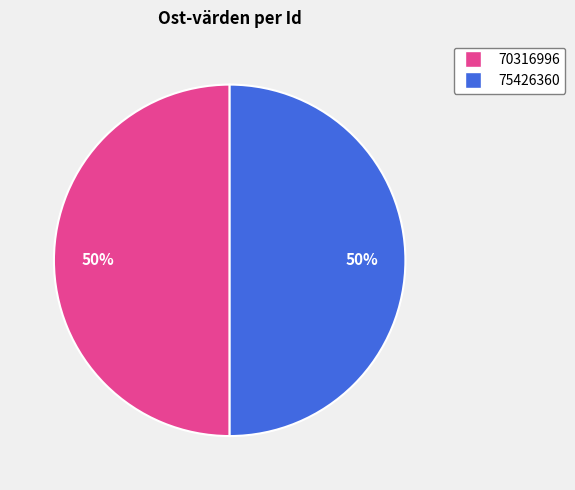

Is it true that 75426360 is 65% of the pie?

False